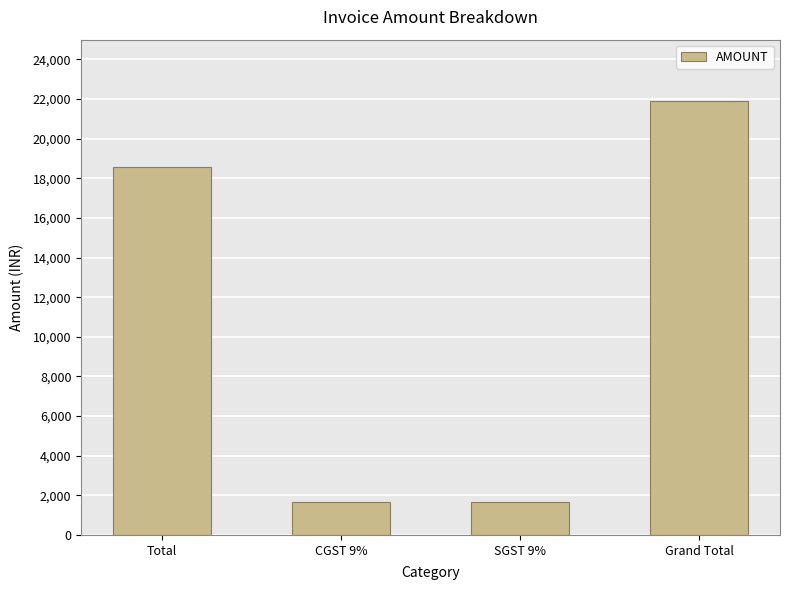

The chart shows a value of 462.0 at CGST 9%. True or false?

False